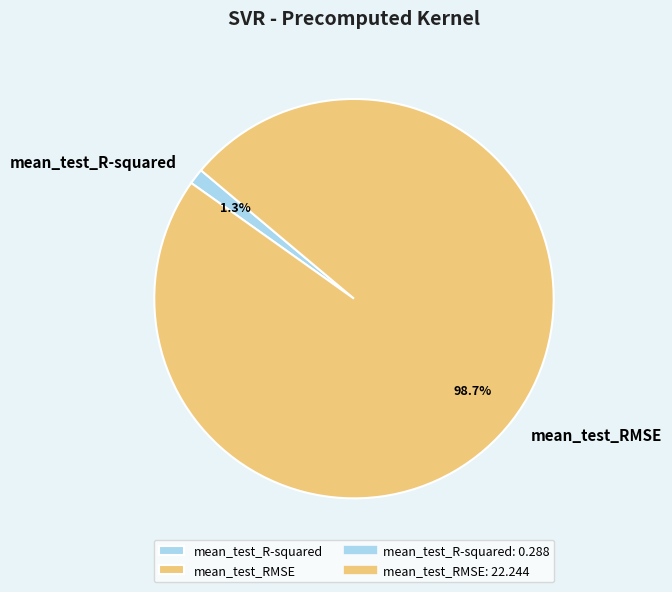

To the nearest percent, what is the difference between the mean_test_RMSE and mean_test_R-squared slice percentages?

97%